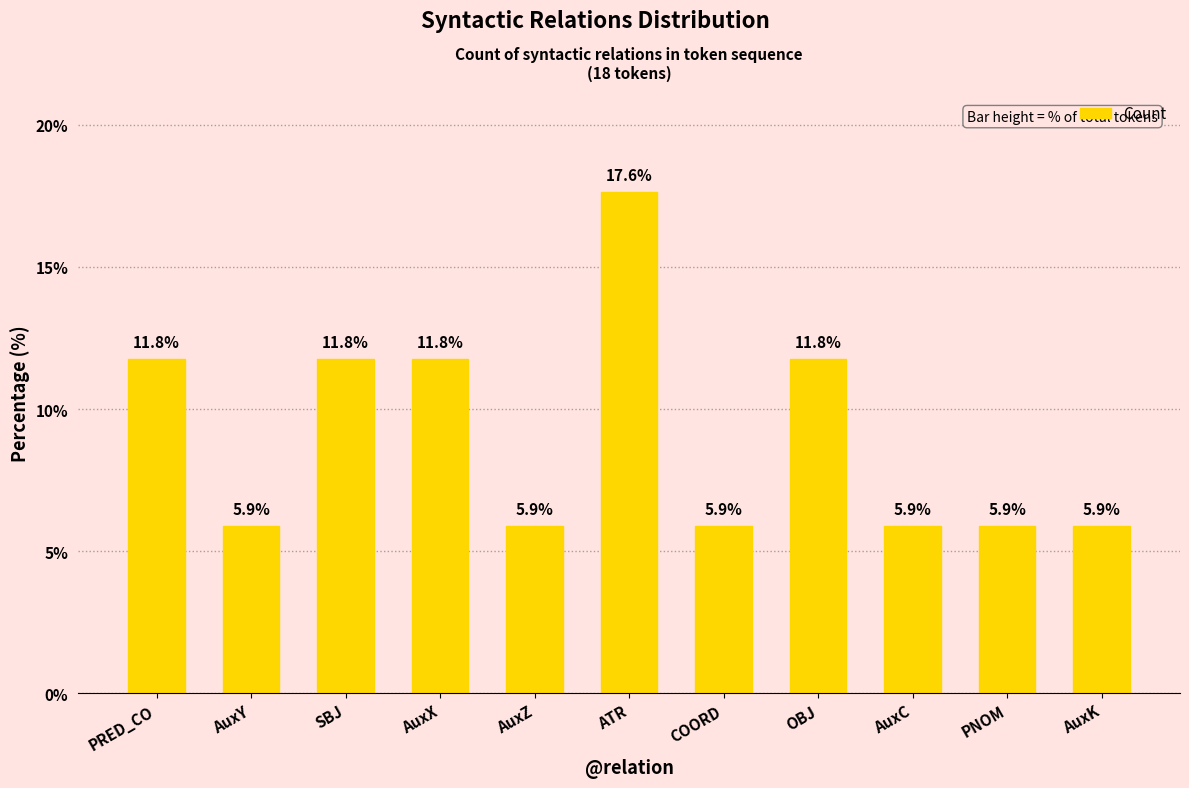

How many bars are there in total?

11